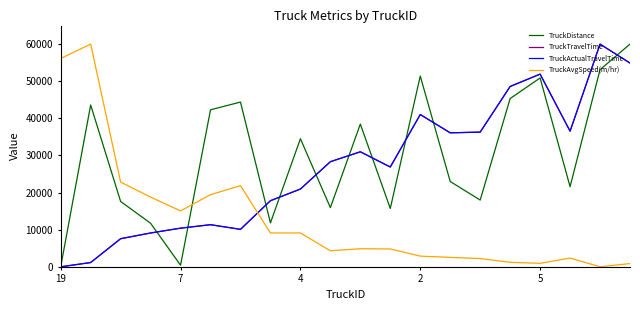

What is the highest value of the TruckAvgSpeed(m/hr) series?

60000.0